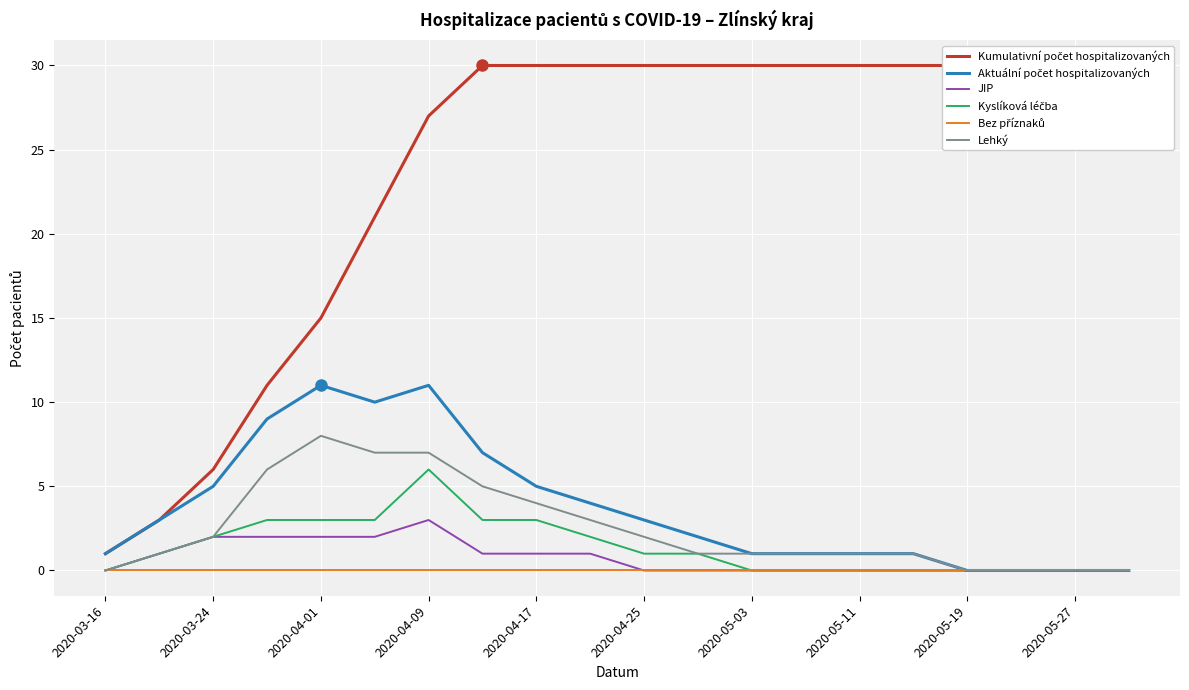

True or false: JIP has a value of 3 at 2020-04-09.

True